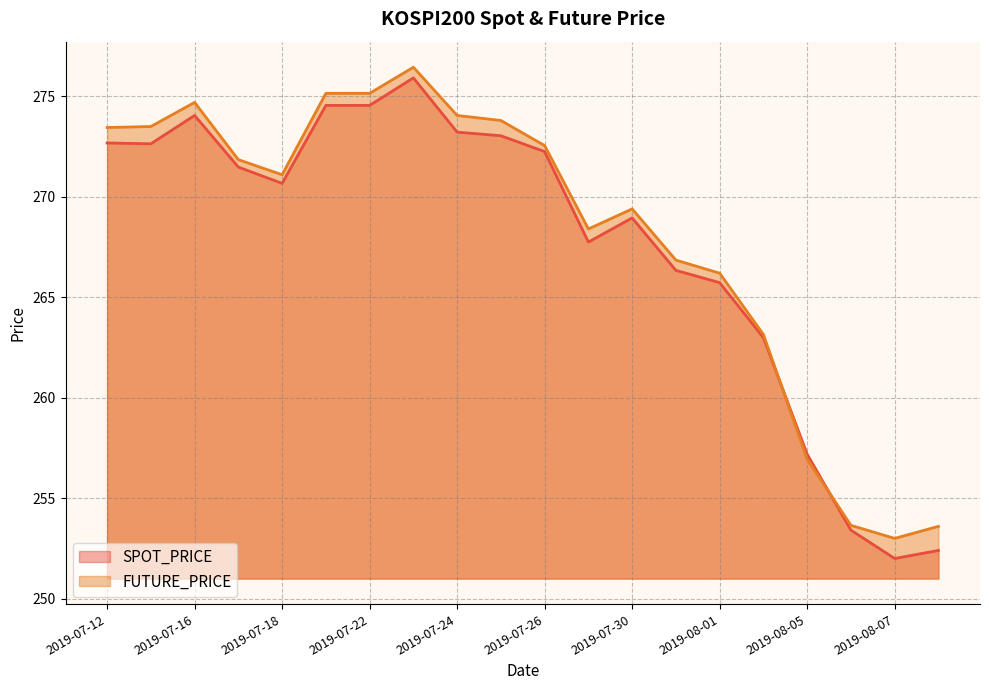

Where does the FUTURE_PRICE series first go above 271?

2019-07-12